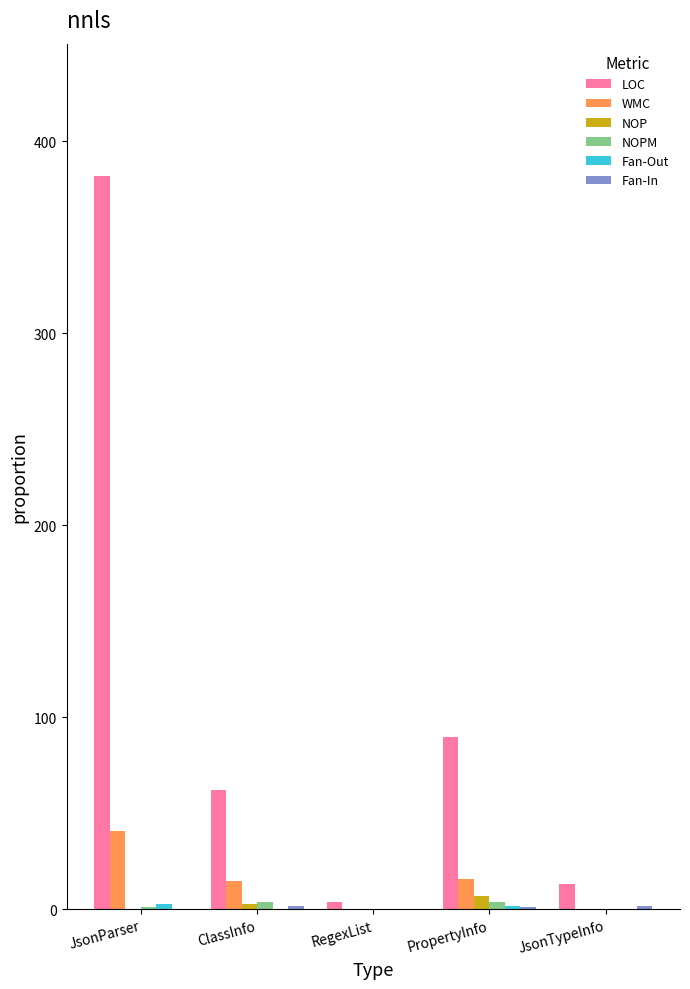

What is the sum of all NOP values?

10